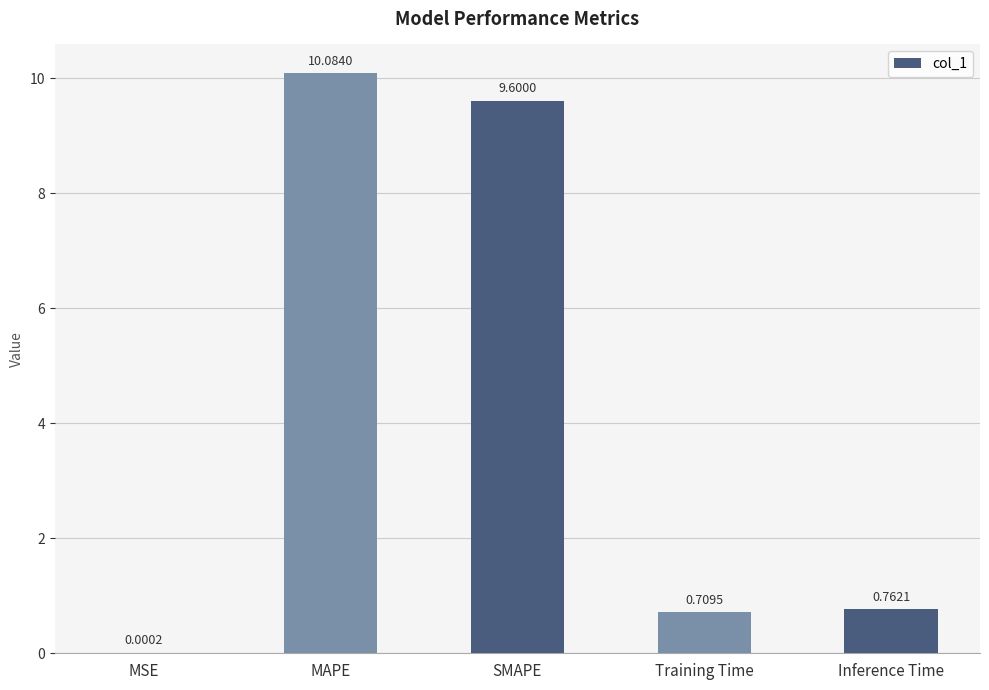

What is the change in value from MSE to Inference Time?

+0.8